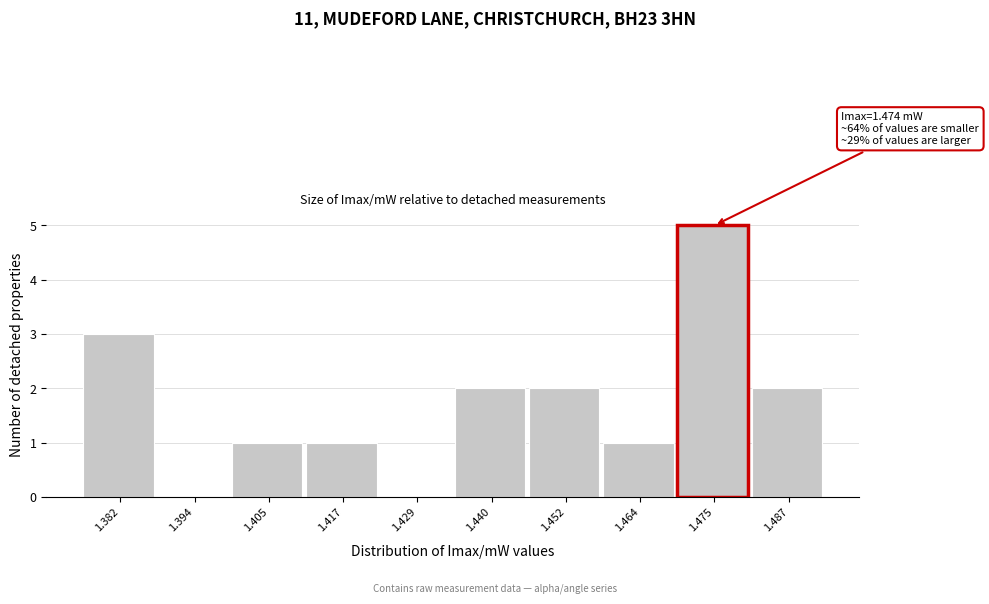

Which range on the x-axis has the tallest bar?

1.470 to 1.482